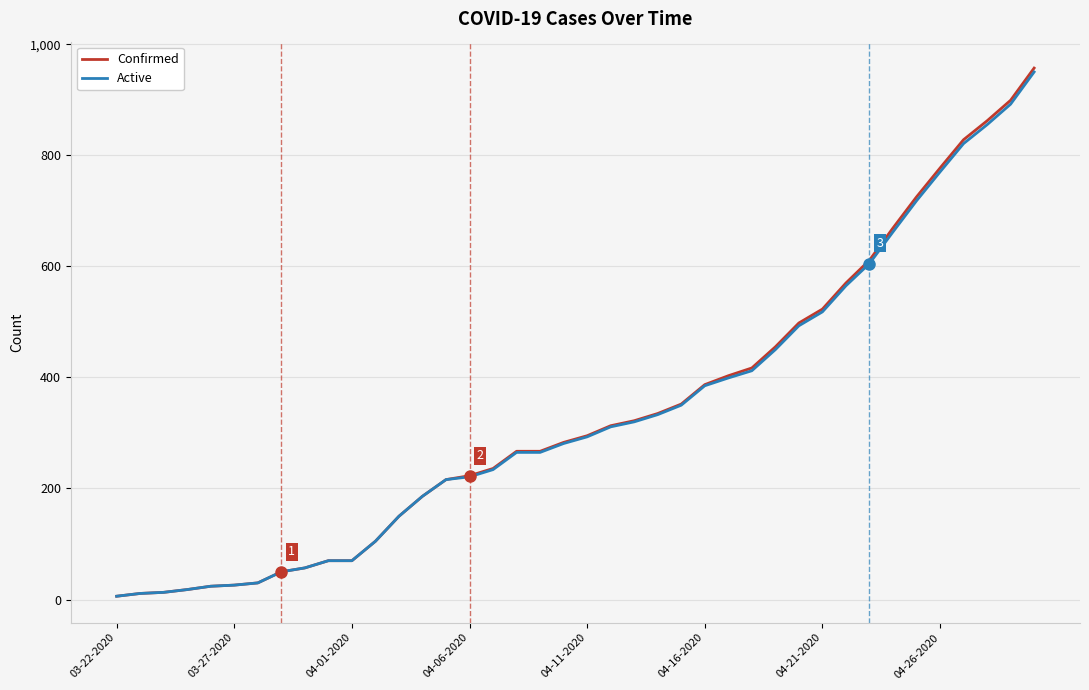

Which series has the widest spread of values?

Confirmed